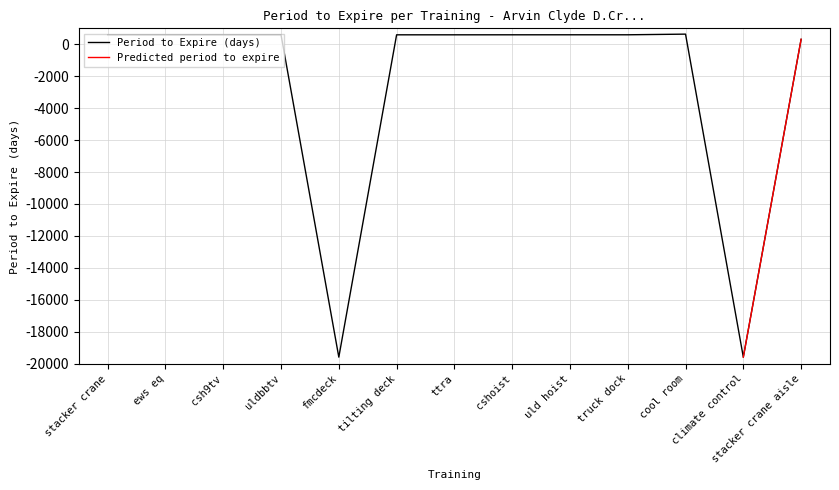

At which category does the data reach its first local peak?

cool room